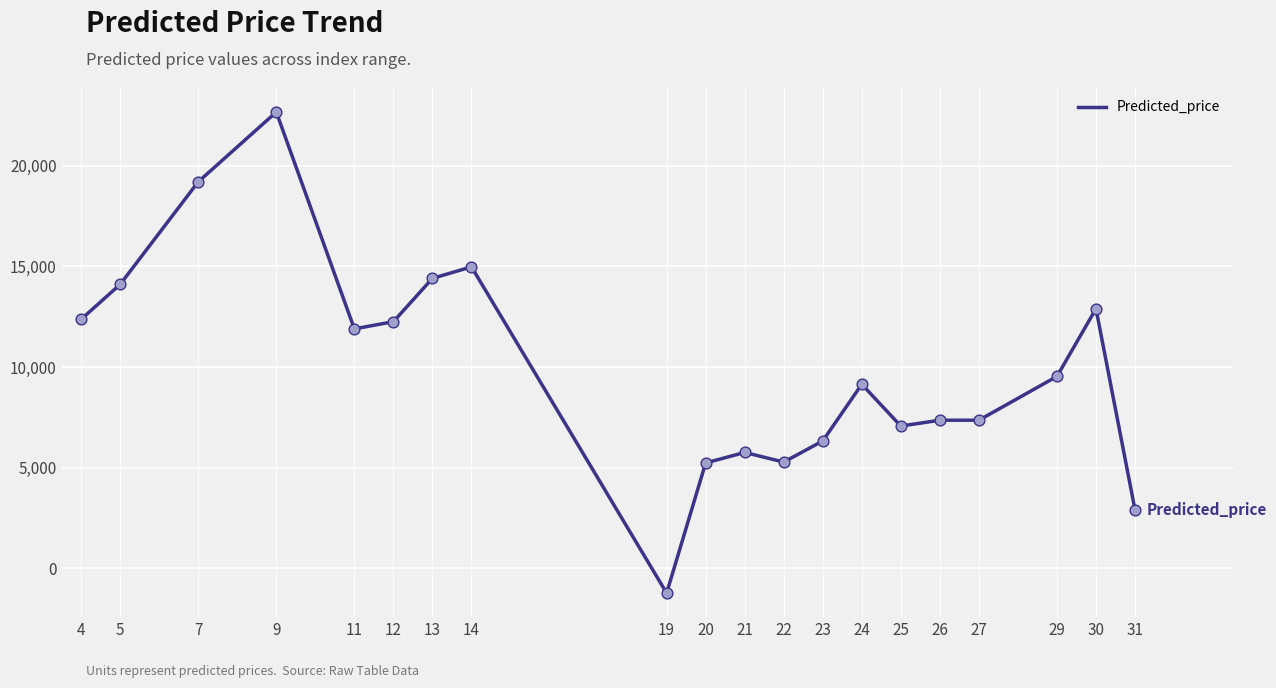

Between 9 and 11, which is larger?

9